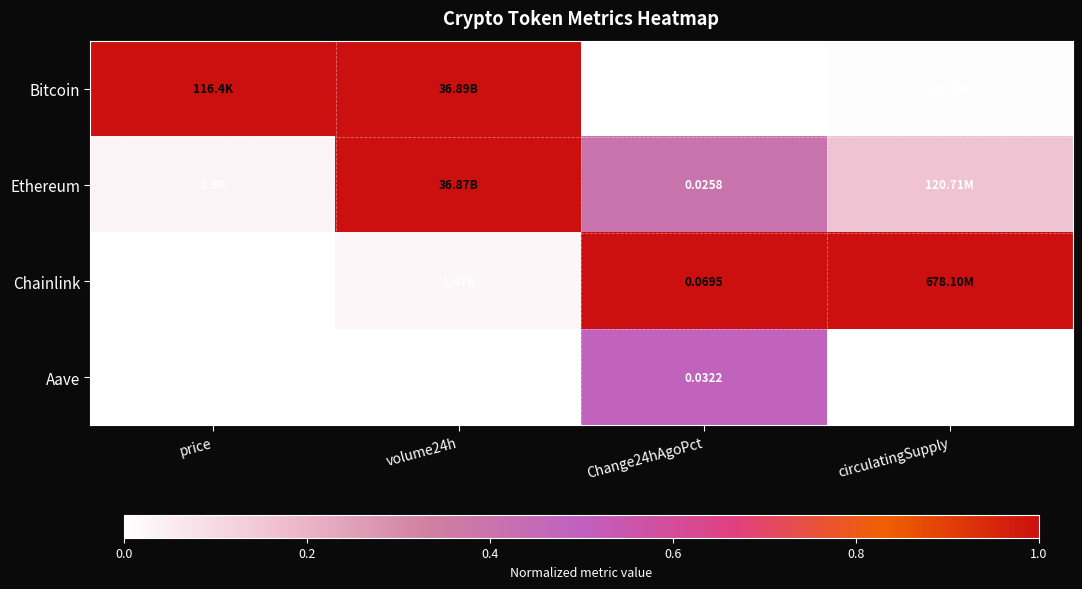

Rank the series at Change24hAgoPct from lowest to highest value.

Bitcoin, Ethereum, Aave, Chainlink